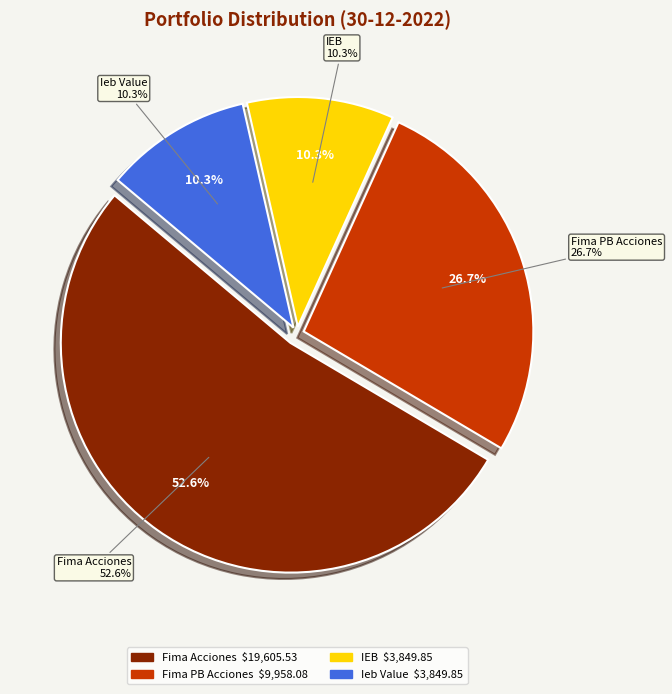

What percentage is the Ieb Value slice, to the nearest percent?

10%